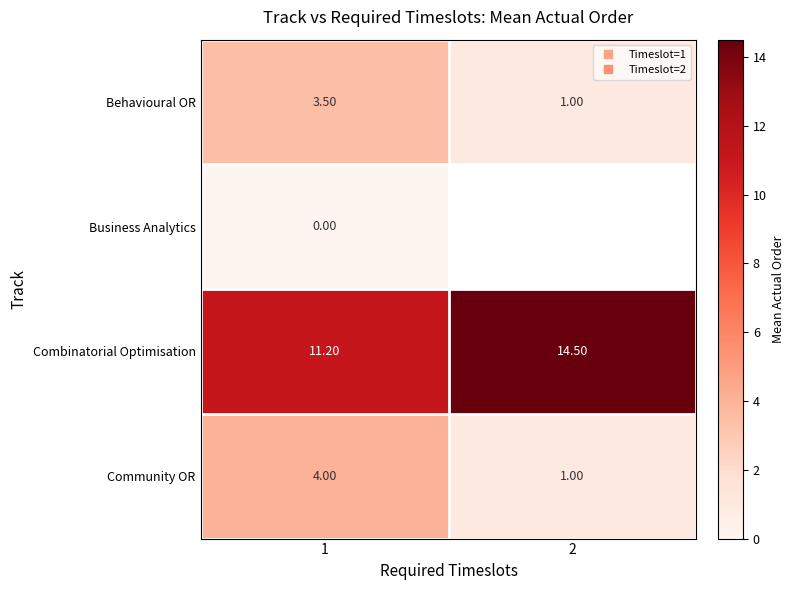

Which category has the lowest value across all series?

1